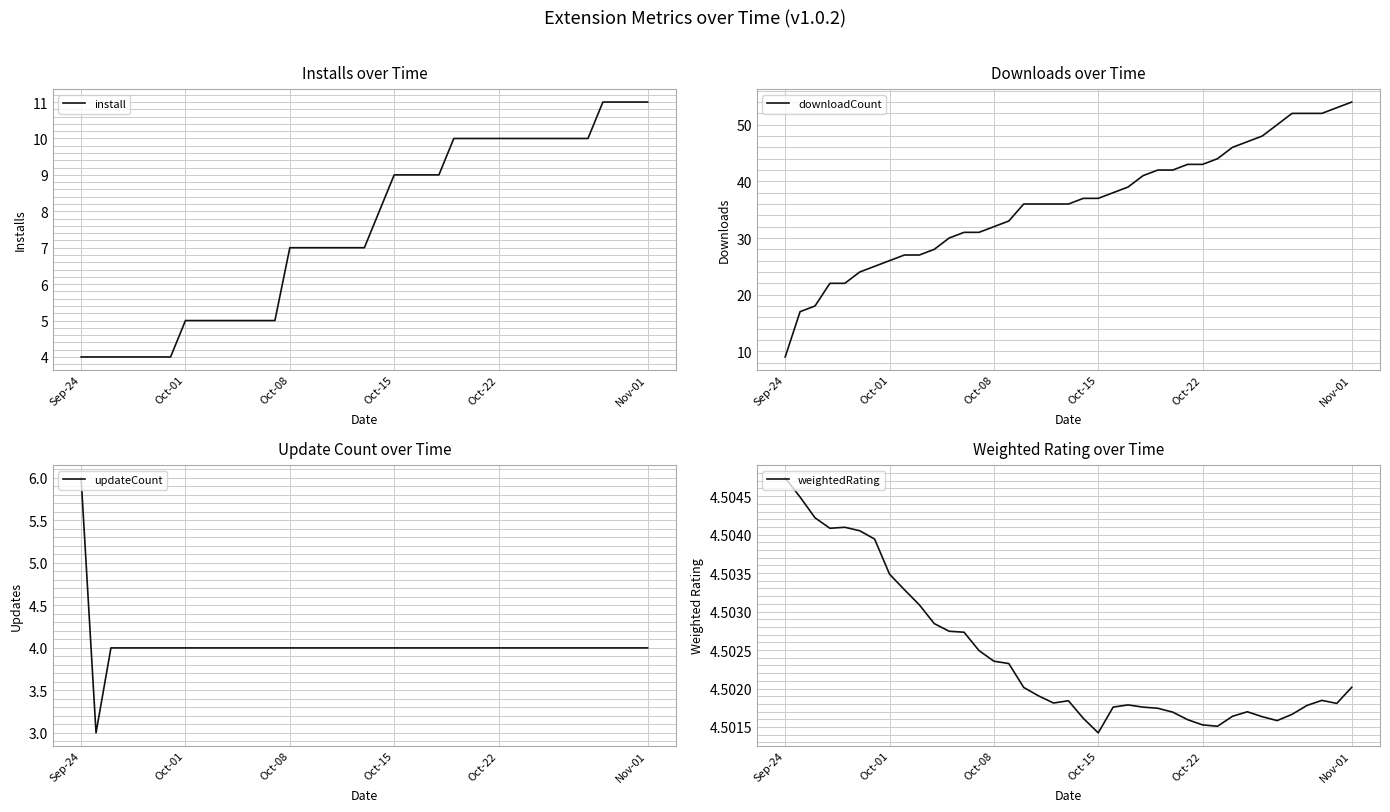

How many values in the updateCount series exceed 4?

1